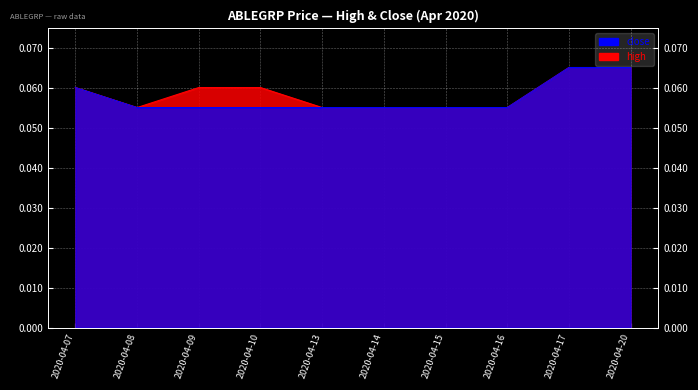

What is the value of the high point at the 6th from the left?

0.1